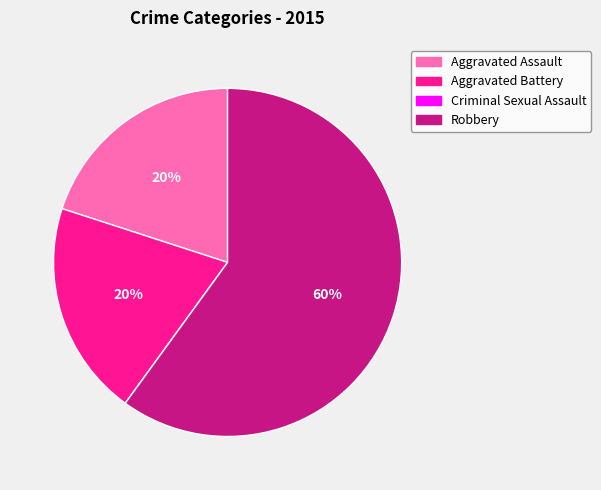

Which category has the biggest portion of the pie?

Robbery